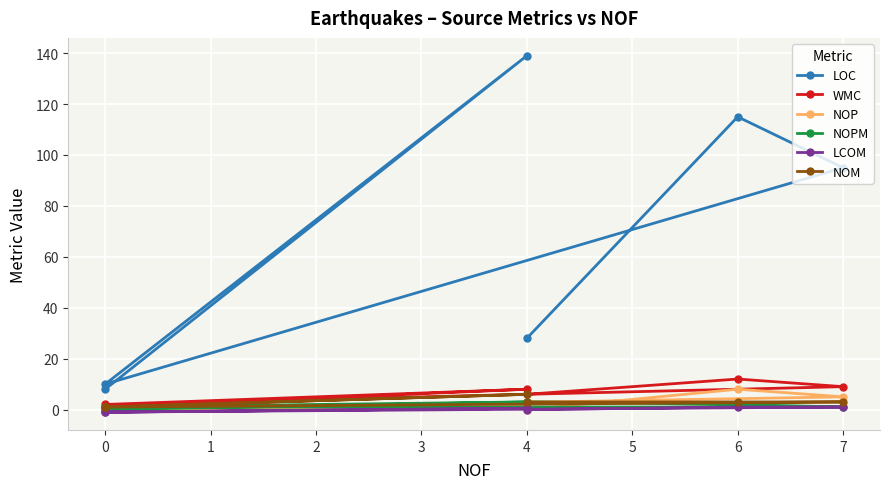

The NOM series shows 1.6 at 0. True or false?

False